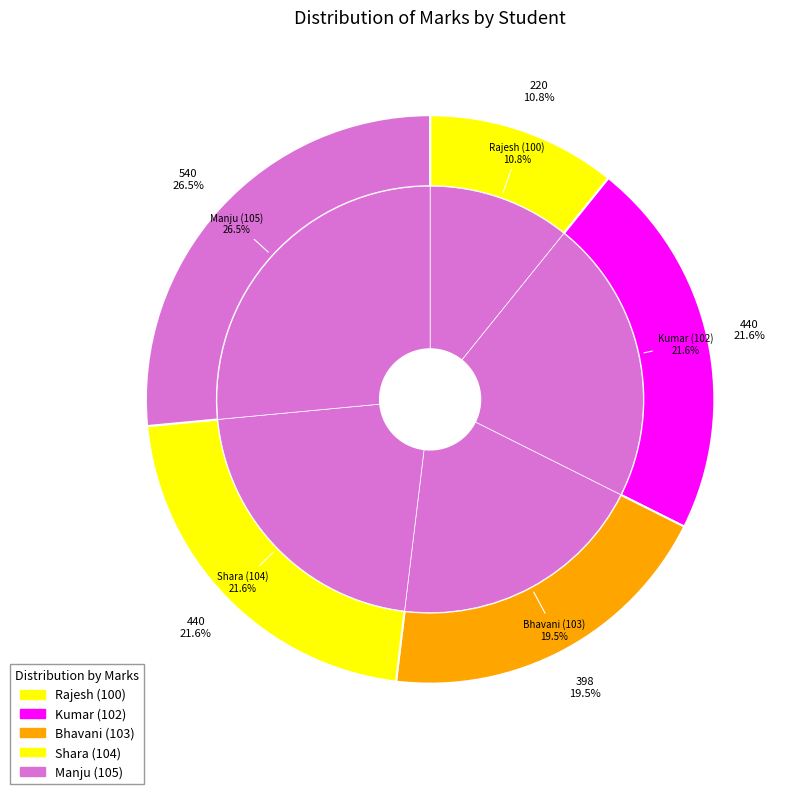

How much of the chart is everything except Manju (105)?

73.5%